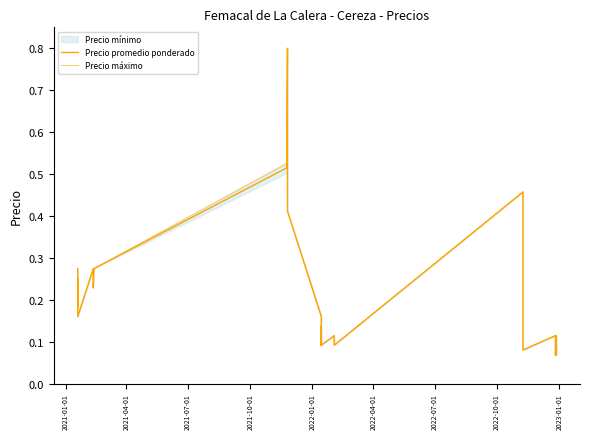

True or false: Precio máximo and Precio promedio ponderado intersect in this chart.

False